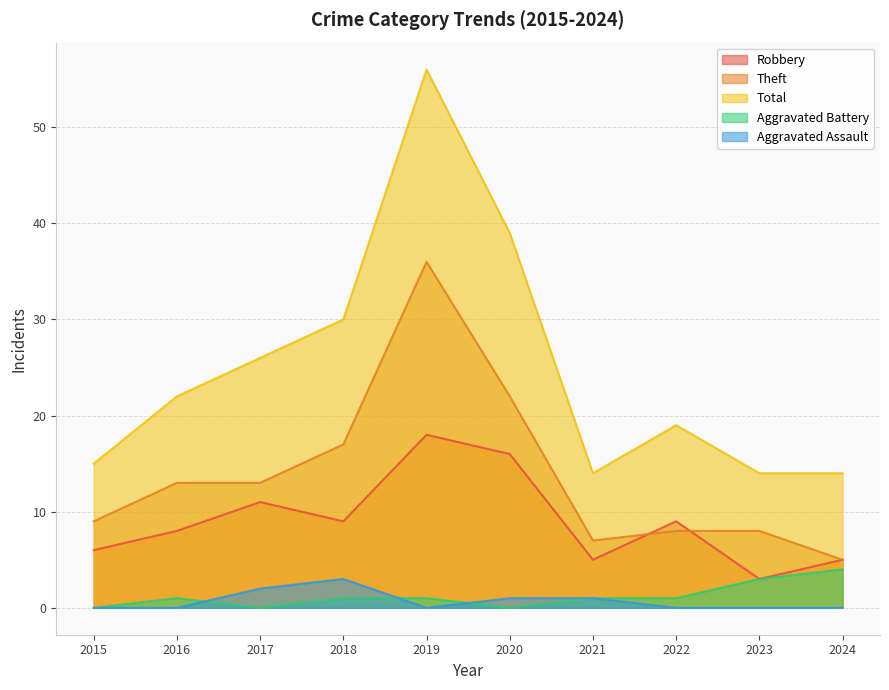

What are all the series names shown in the legend?

Robbery, Theft, Total, Aggravated Battery, Aggravated Assault